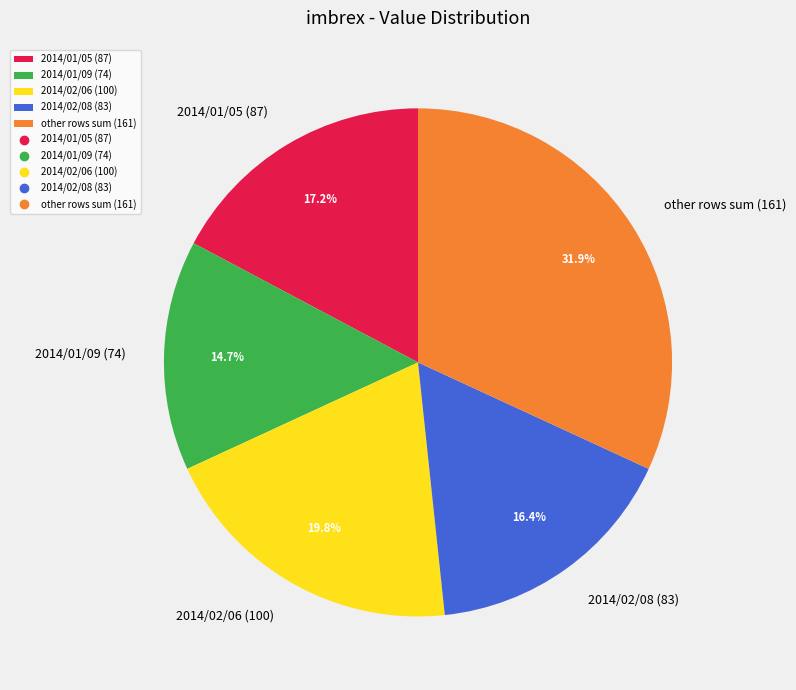

Does any single category account for the majority?

No